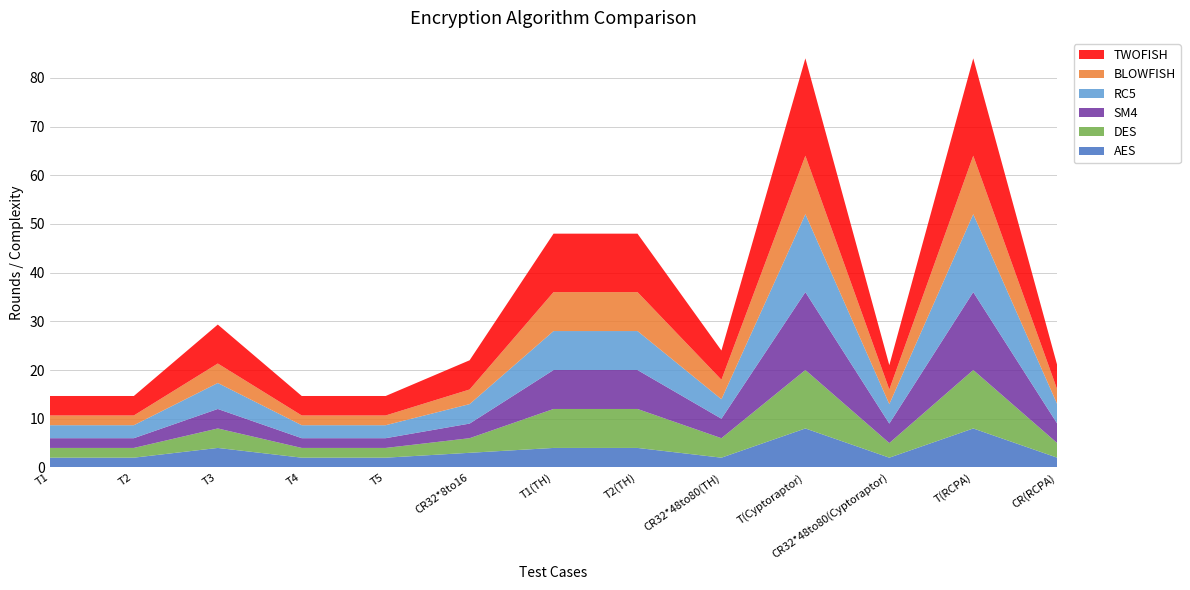

Reading right to left, transcribe all the data shown in this chart.

AES: 2.0	8.0	2.0	8.0	2.0	4.0	4.0	3.0	2.0	2.0	4.0	2.0	2.0
DES: 3.0	12.0	3.0	12.0	4.0	8.0	8.0	3.0	2.0	2.0	4.0	2.0	2.0
SM4: 4.0	16.0	4.0	16.0	4.0	8.0	8.0	3.0	2.0	2.0	4.0	2.0	2.0
RC5: 4.0	16.0	4.0	16.0	4.0	8.0	8.0	4.0	2.7	2.7	5.3	2.7	2.7
TWOFISH: 5.0	20.0	5.0	20.0	6.0	12.0	12.0	6.0	4.0	4.0	8.0	4.0	4.0
BLOWFISH: 3.0	12.0	3.0	12.0	4.0	8.0	8.0	3.0	2.0	2.0	4.0	2.0	2.0